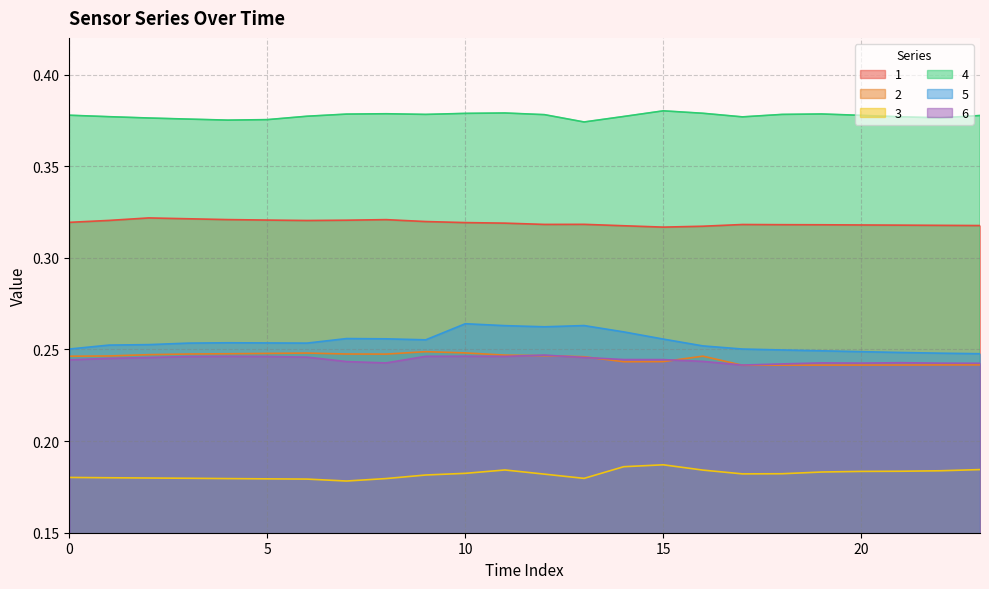

What is the value of the 3 point at the 2nd from the left?

0.2